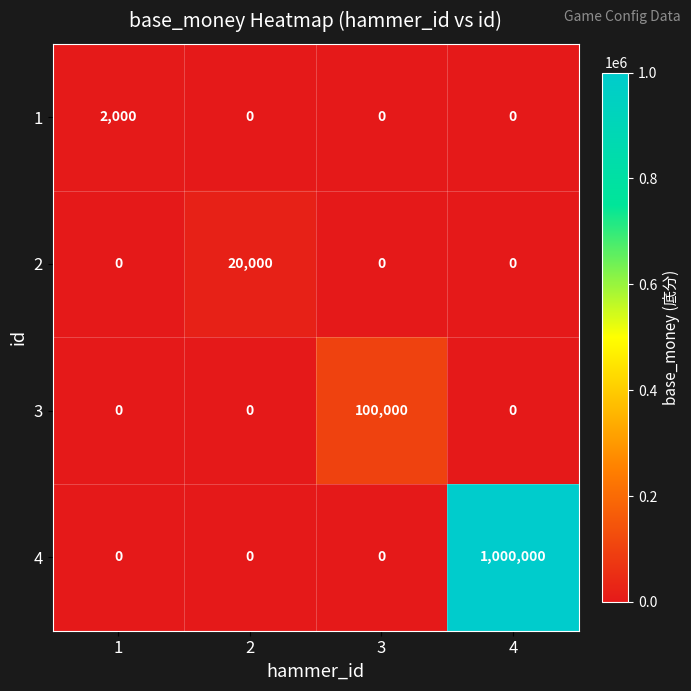

How many data points does each series have?

4